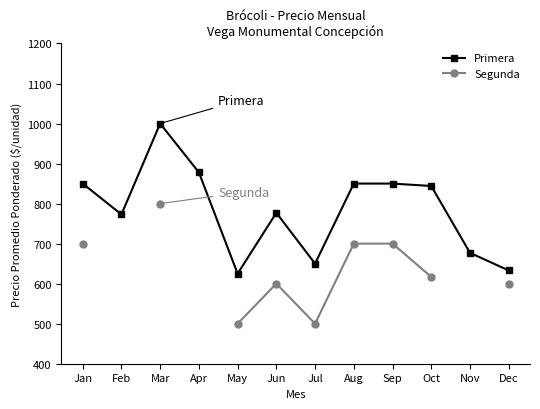

What is the greatest value displayed?

1000.0